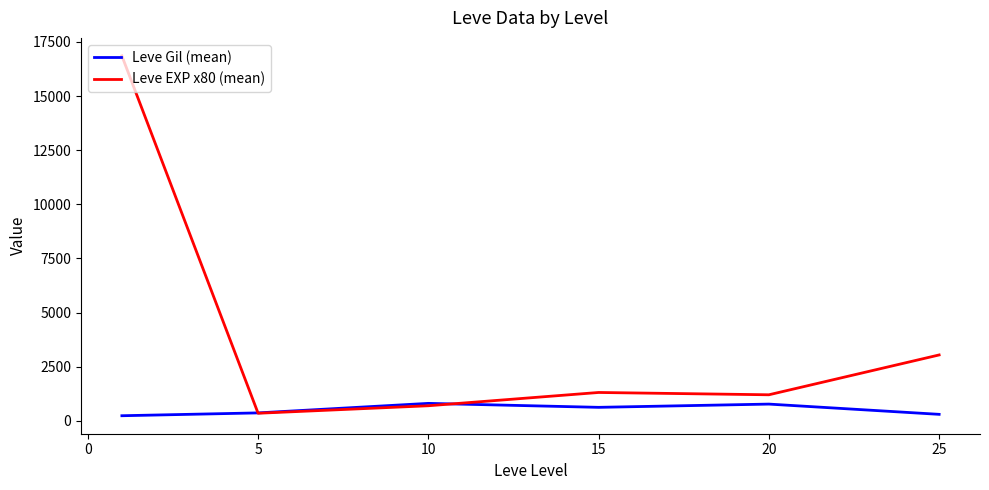

What is the maximum value for Leve EXP x80 (mean)?

16853.3